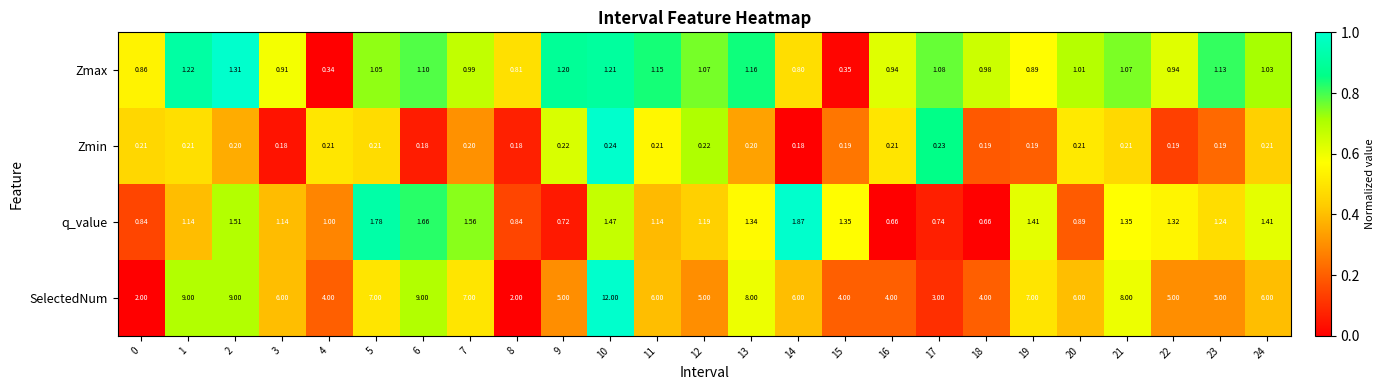

At 18, list the series in order from smallest to largest.

Zmin, q_value, Zmax, SelectedNum